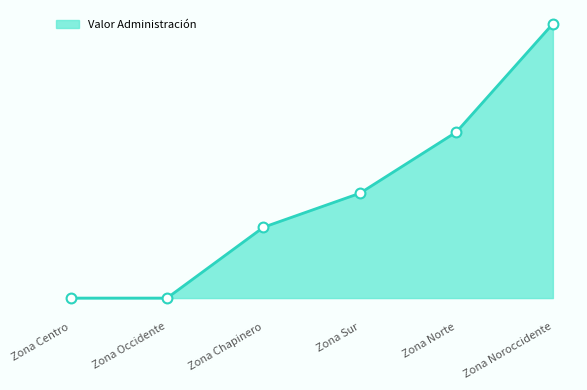

Between Zona Occidente and Zona Chapinero, which is larger?

Zona Chapinero